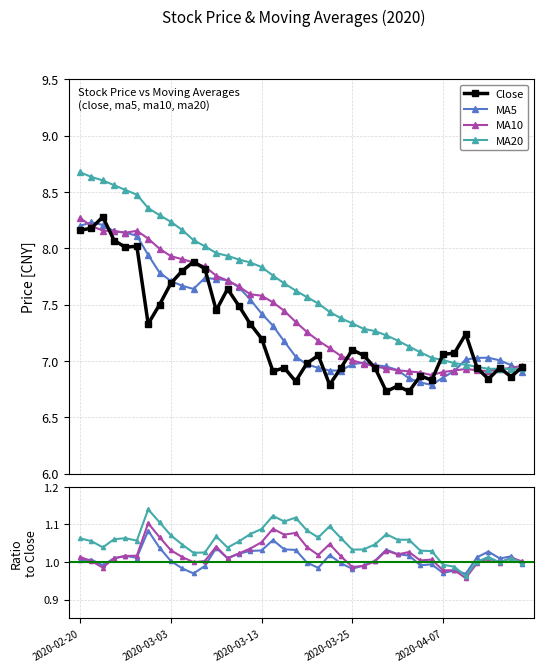

Which category has the highest value across all series?

2020-02-20